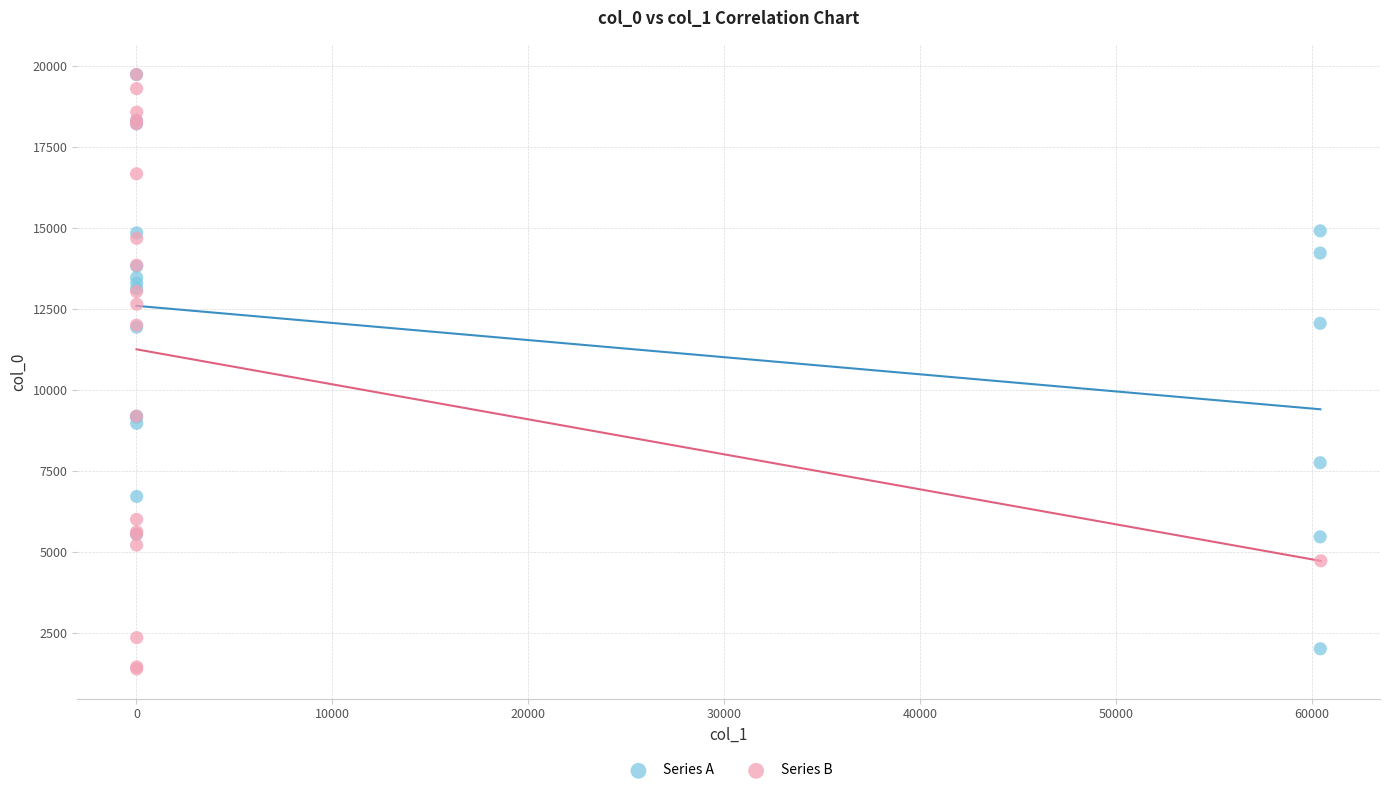

What are all the series names shown in the legend?

Series A, Series B